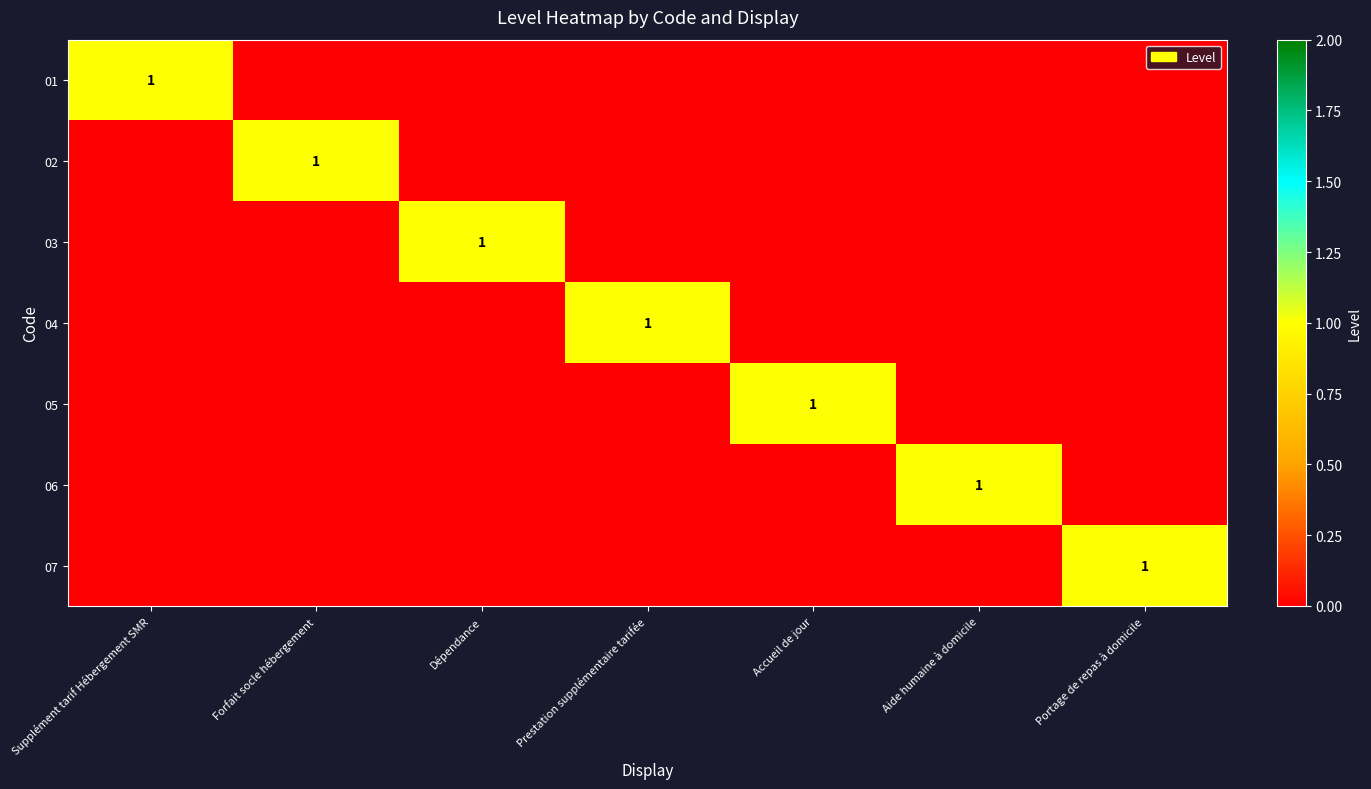

What is the maximum value shown in the chart?

1